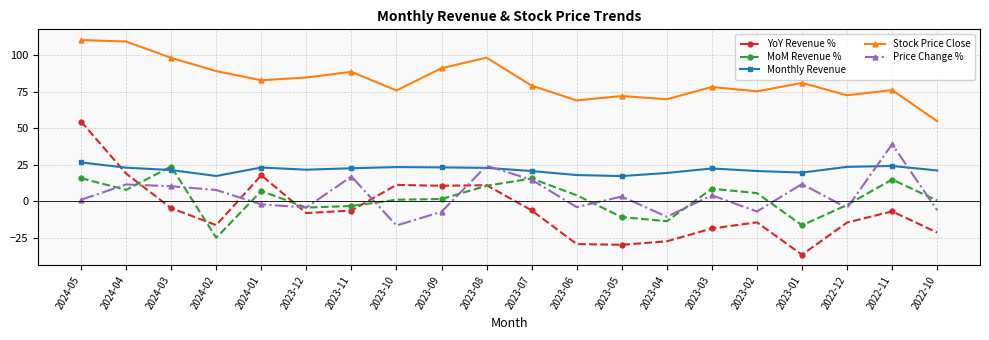

Which series ends up on top after the final intersection of MoM Revenue % and Price Change %?

MoM Revenue %